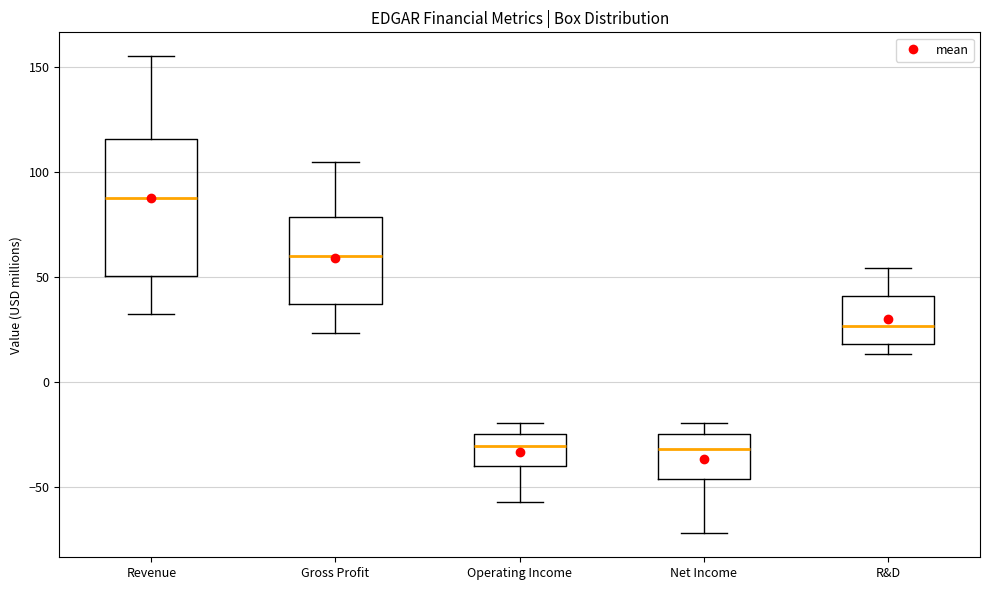

Reading left to right, transcribe this box plot: for each box, give where its median line is, the range the box spans, and where its two whiskers end, as read against the y-axis. The values are not printed on the chart, so give them approximately, as read against the axis.

Revenue: median 85, box 50 to 115, whiskers 30 to 155
Gross Profit: median 60, box 35 to 80, whiskers 25 to 105
Operating Income: median -30, box -40 to -25, whiskers -55 to -20
Net Income: median -30, box -45 to -25, whiskers -70 to -20
R&D: median 25, box 20 to 40, whiskers 15 to 55